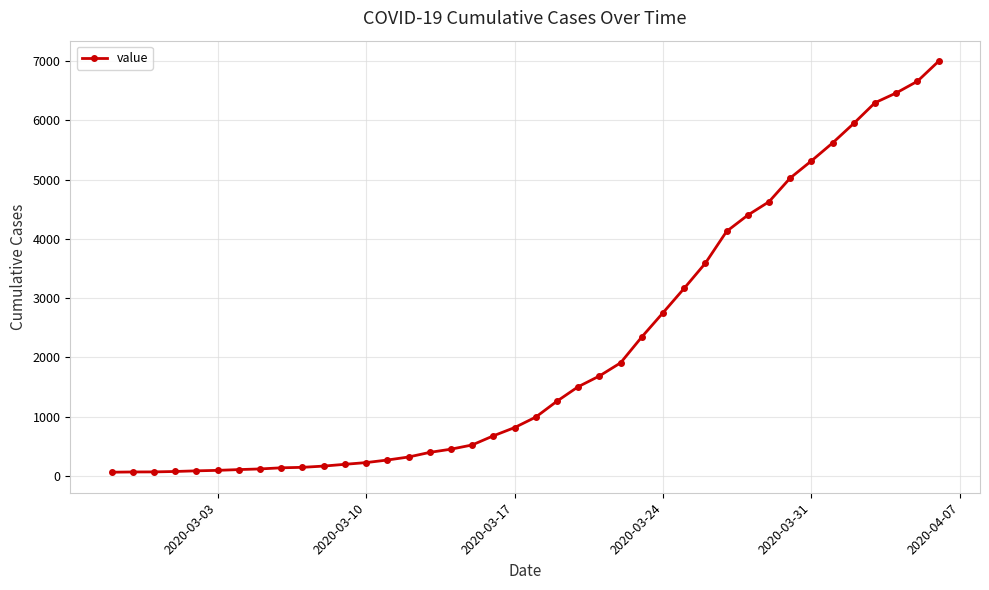

How many lines are shown in the chart?

1